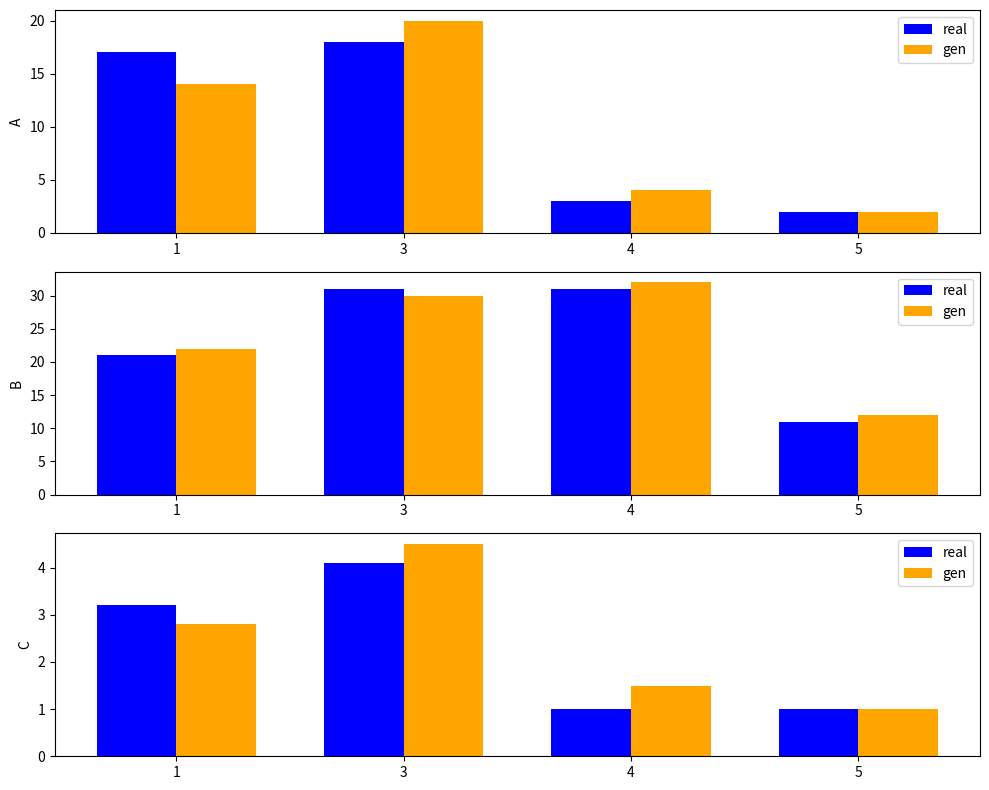

Rank the series by their average value, from lowest to highest.

real, gen